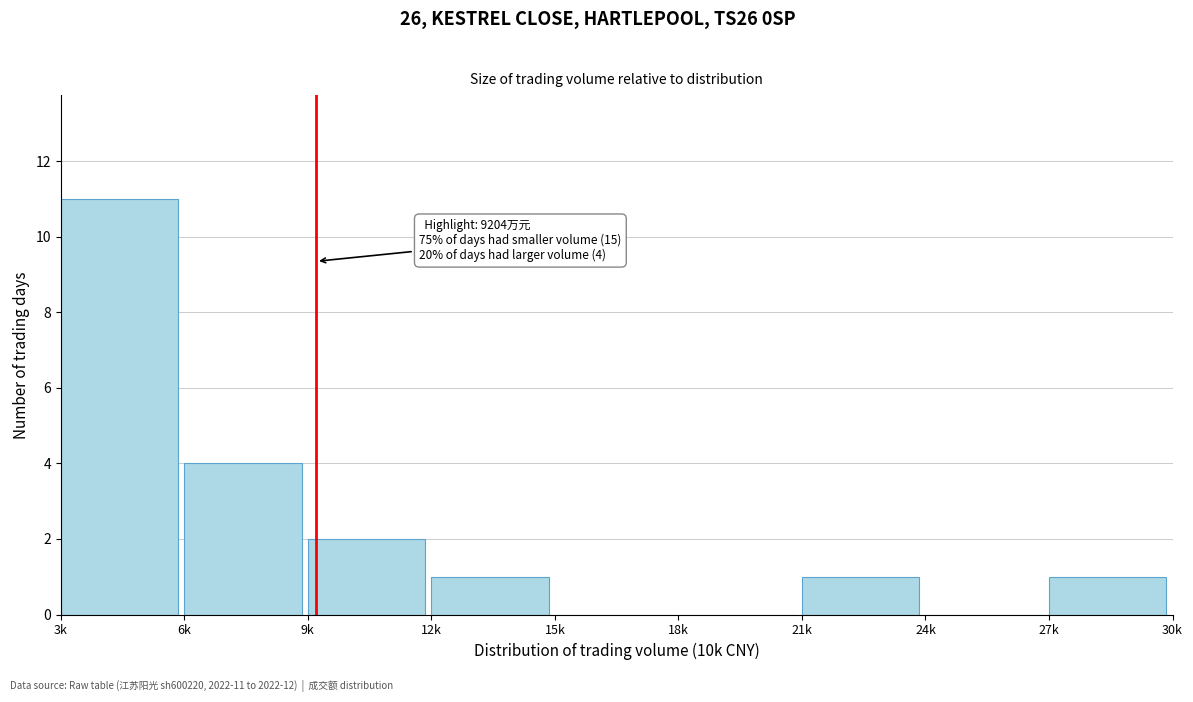

Reading left to right, extract all data points from this chart.

3k=11	6k=4	9k=2	12k=1	15k=0	18k=0	21k=1	24k=0	27k=1